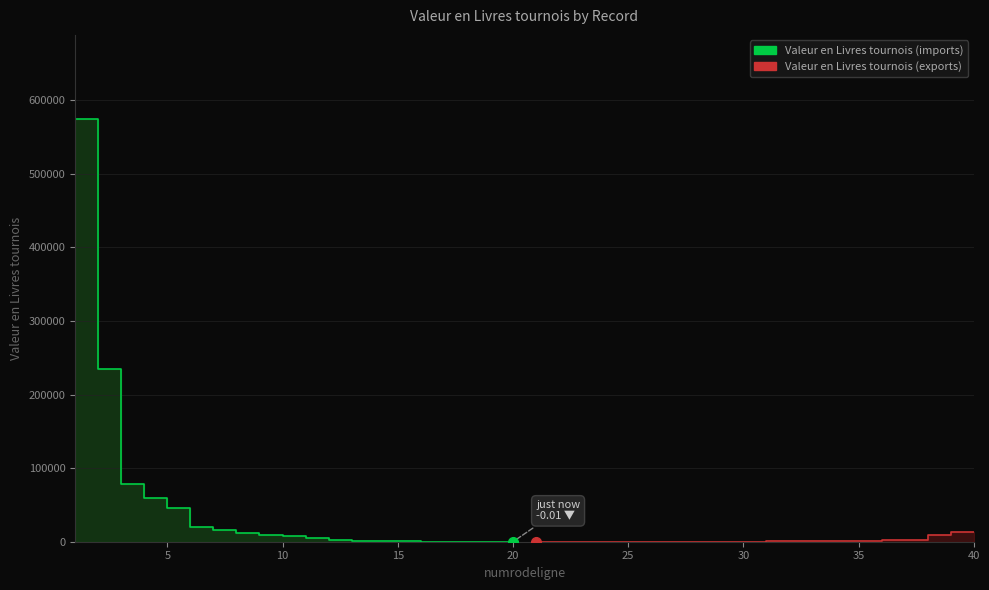

What is the difference between the maximum and minimum values in the Valeur en Livres tournois (imports) series?

574200.0